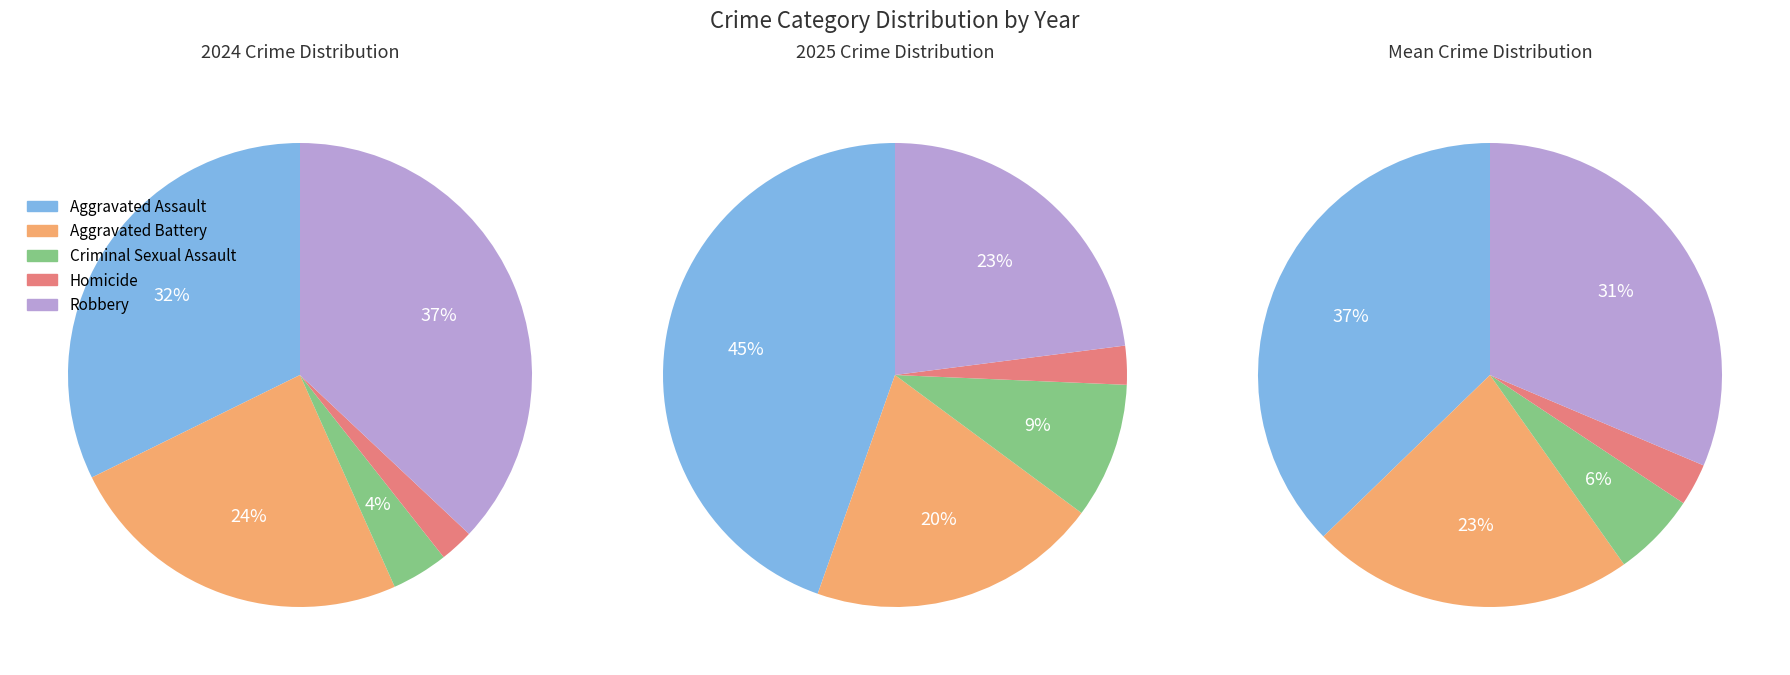

How many segments does this pie chart have?

5